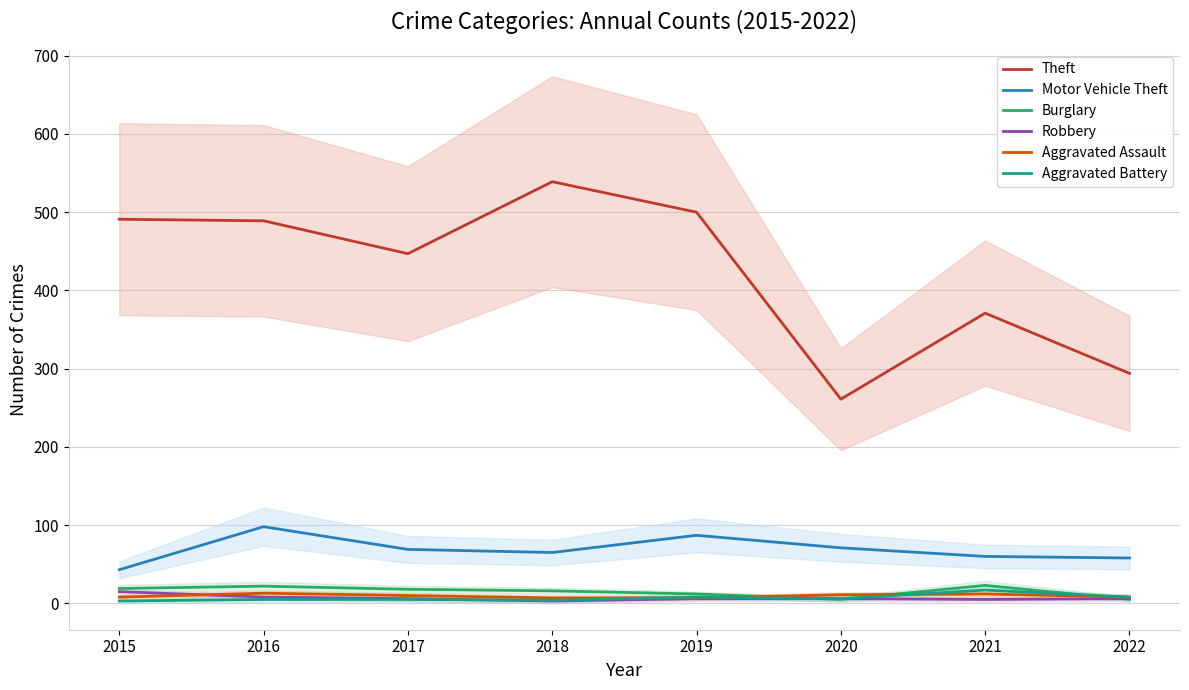

Reading left to right, list all the values displayed in this chart.

Theft: 491	489	447	539	500	261	371	294
Motor Vehicle Theft: 43	98	69	65	87	71	60	58
Burglary: 19	22	18	16	12	5	23	5
Robbery: 15	8	6	3	6	6	5	6
Aggravated Assault: 8	13	10	7	7	11	12	8
Aggravated Battery: 3	5	5	4	8	6	17	8